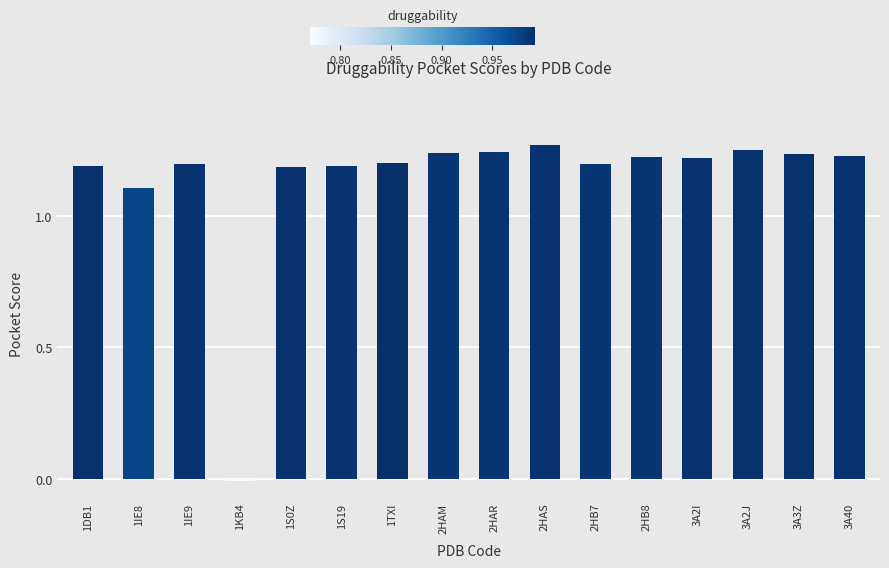

What is the sum of the values at 3A3Z and 2HAR?

2.5